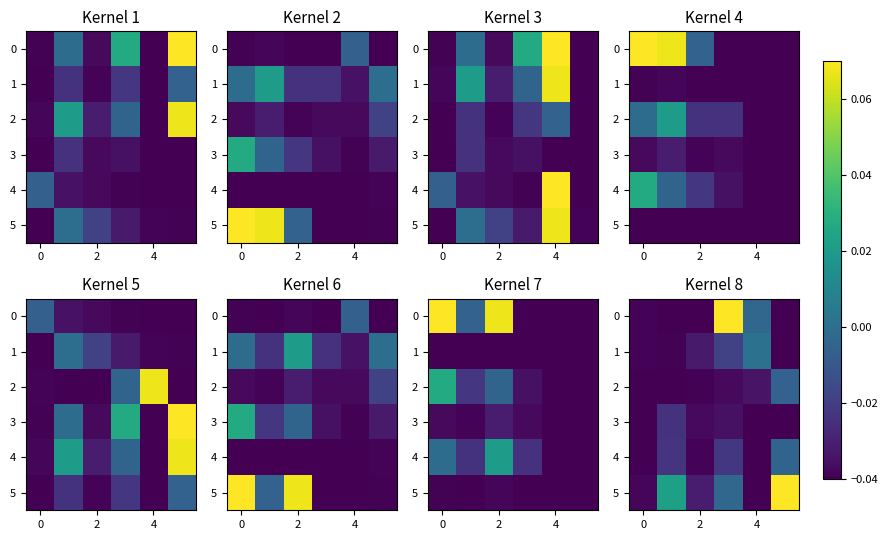

True or false: 5 has a value of -0.0 at 4.

True